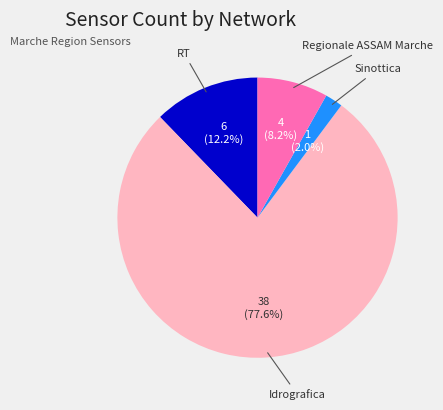

Is there any slice that represents more than half of the pie?

Yes